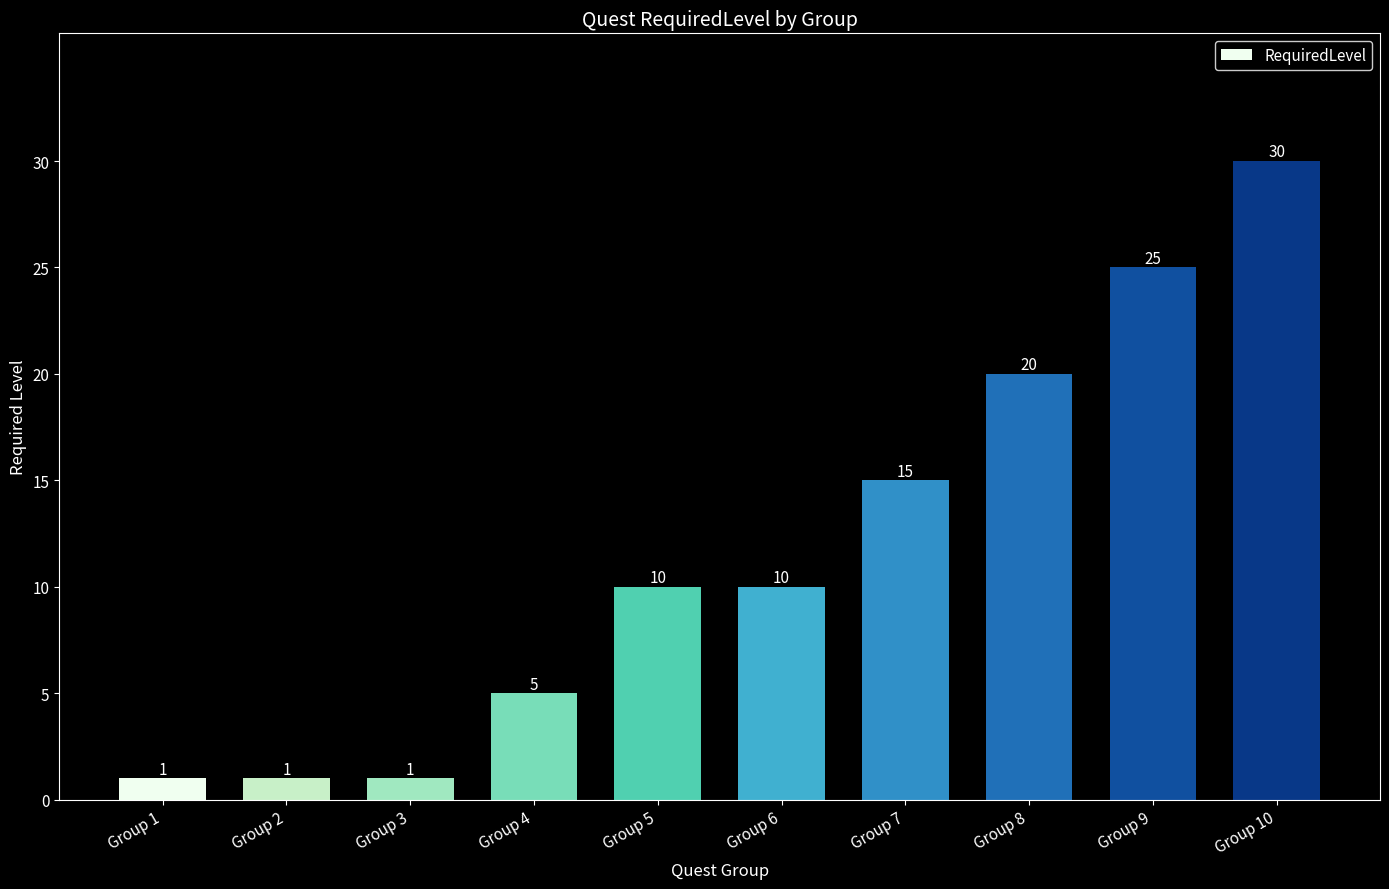

Which category has the highest value across all series?

Group 10